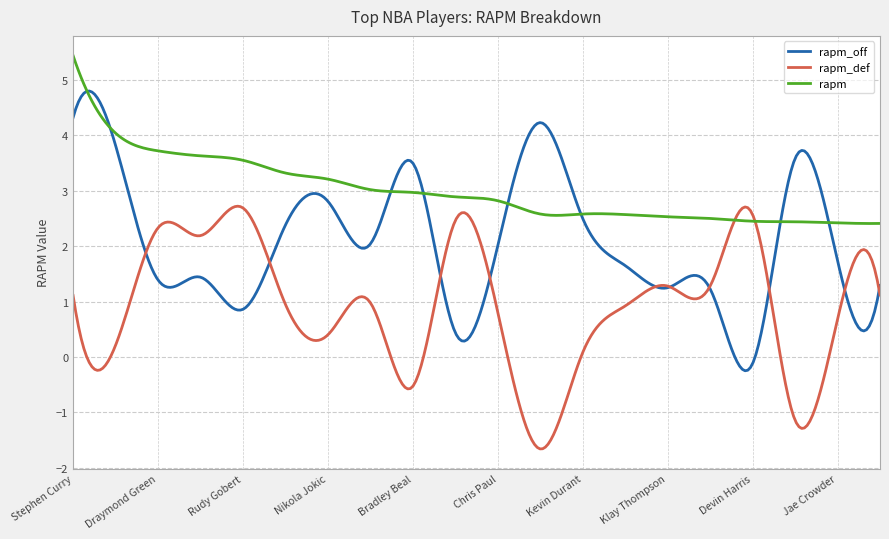

Which series has the largest total across all categories?

rapm